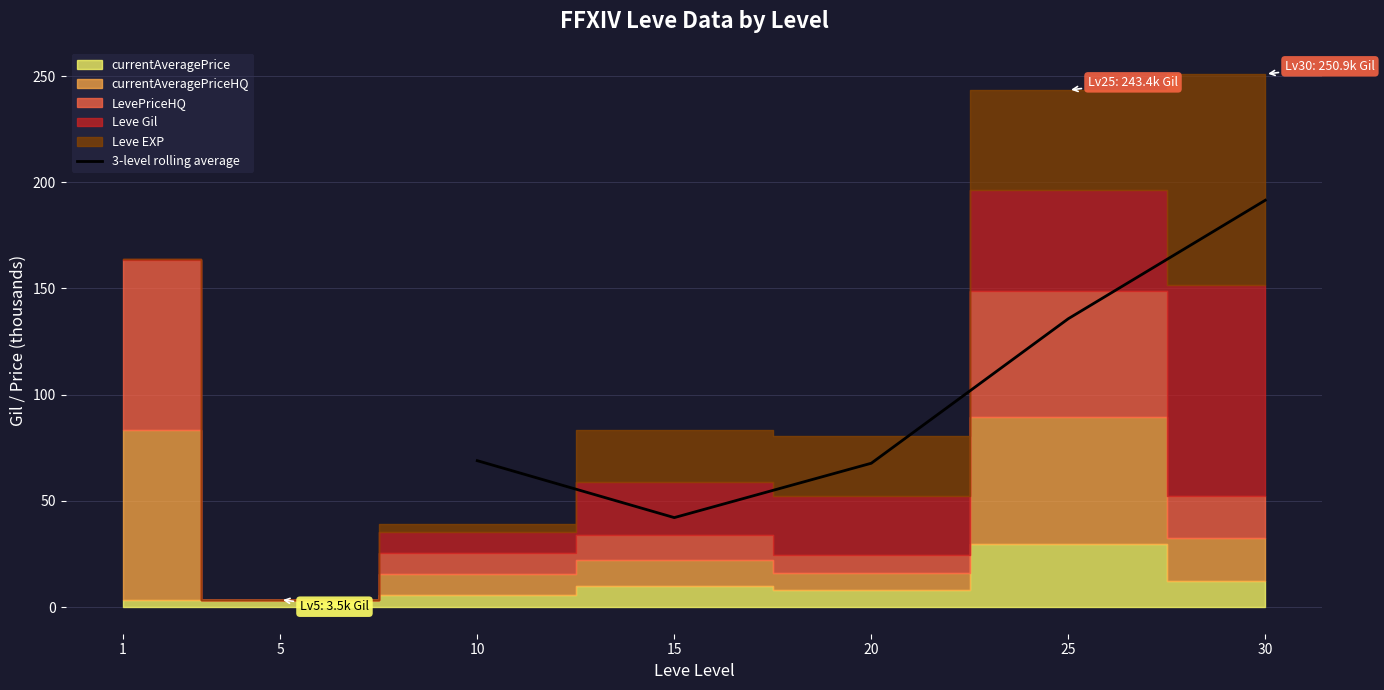

What is the greatest value displayed?

191.6